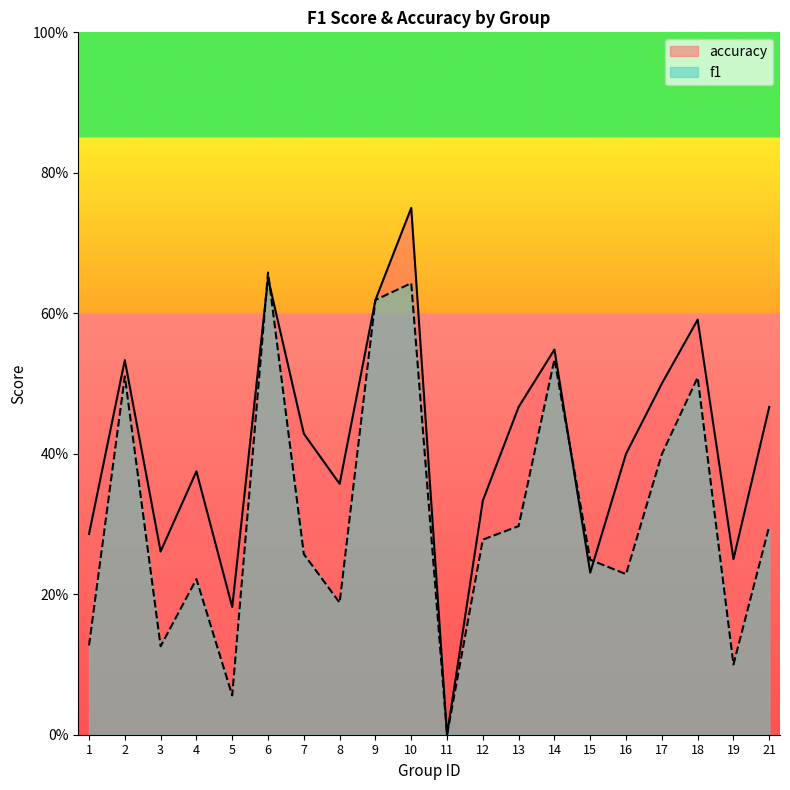

The accuracy series shows 0.4 at 19. True or false?

False